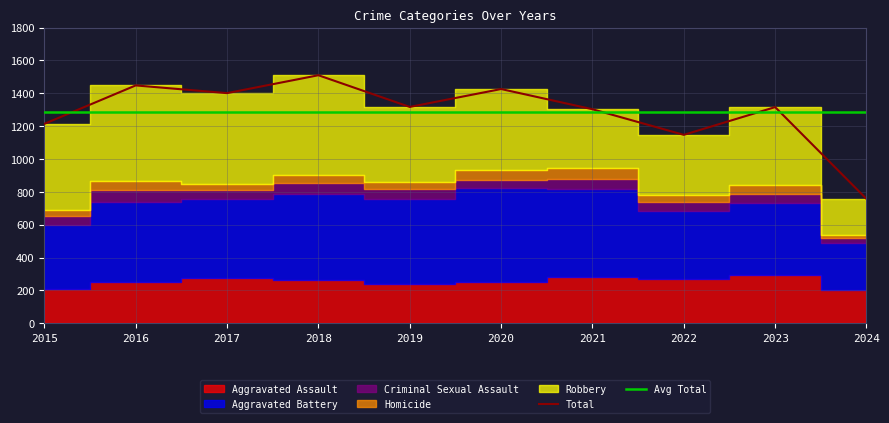

Which series changed the most between 2015 and 2016?

Aggravated Battery